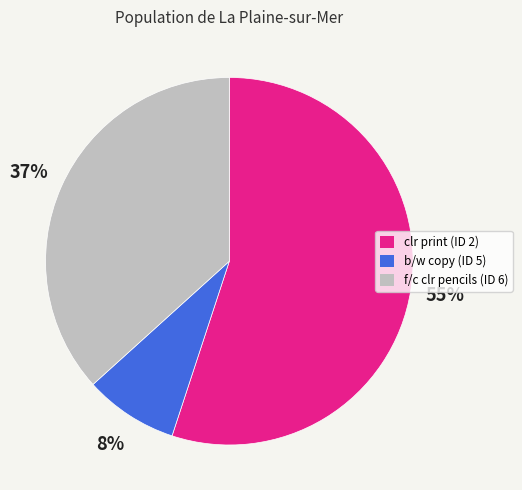

Which category has the biggest portion of the pie?

clr print (ID 2)